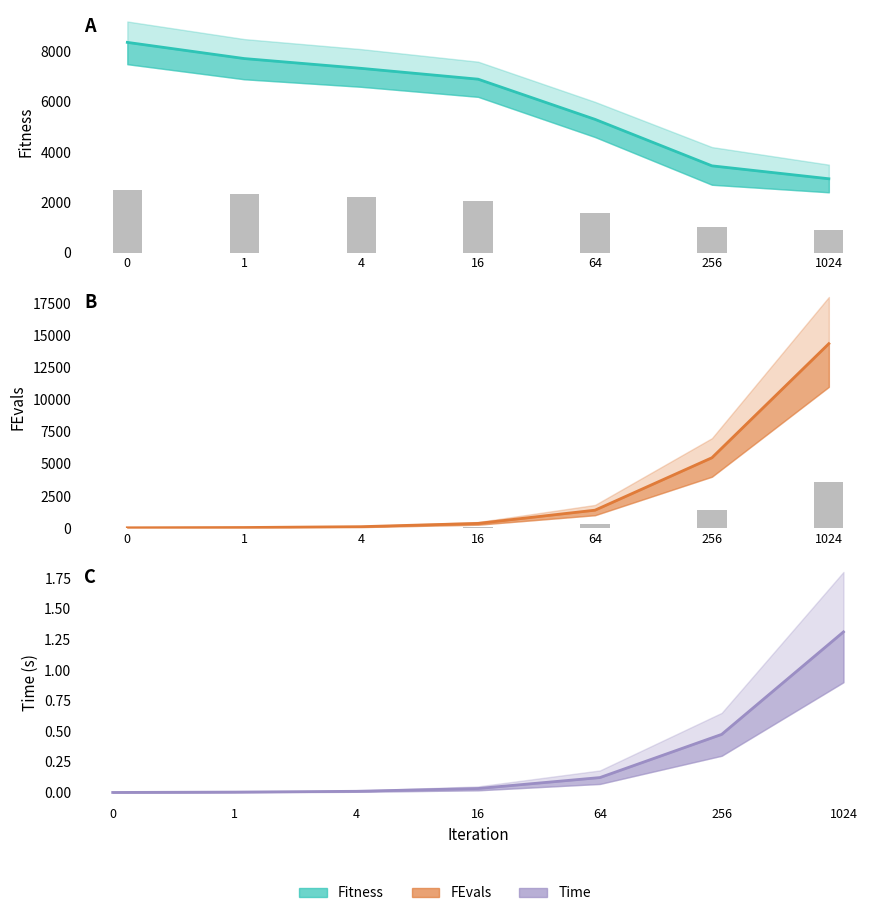

Which series has the widest spread of values?

FEvals